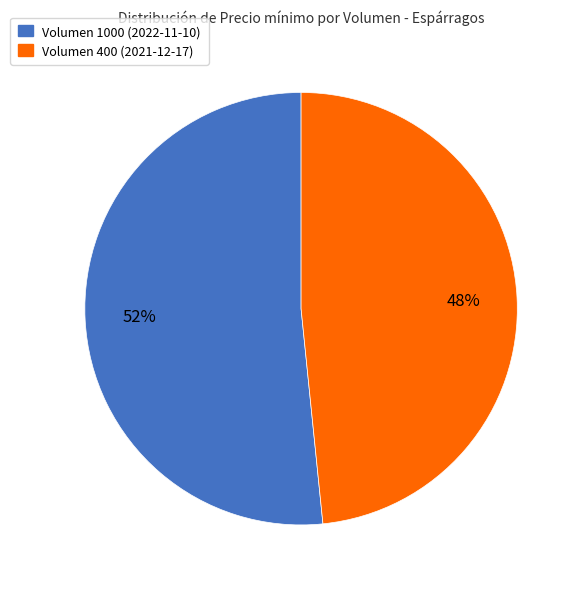

To the nearest percent, what is the average slice percentage?

50%